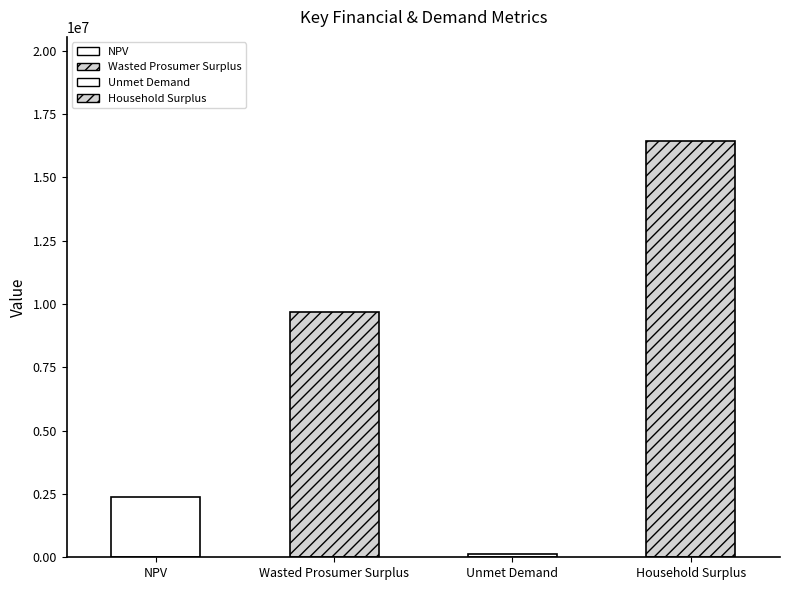

What is the sum of all values?

28645068.4